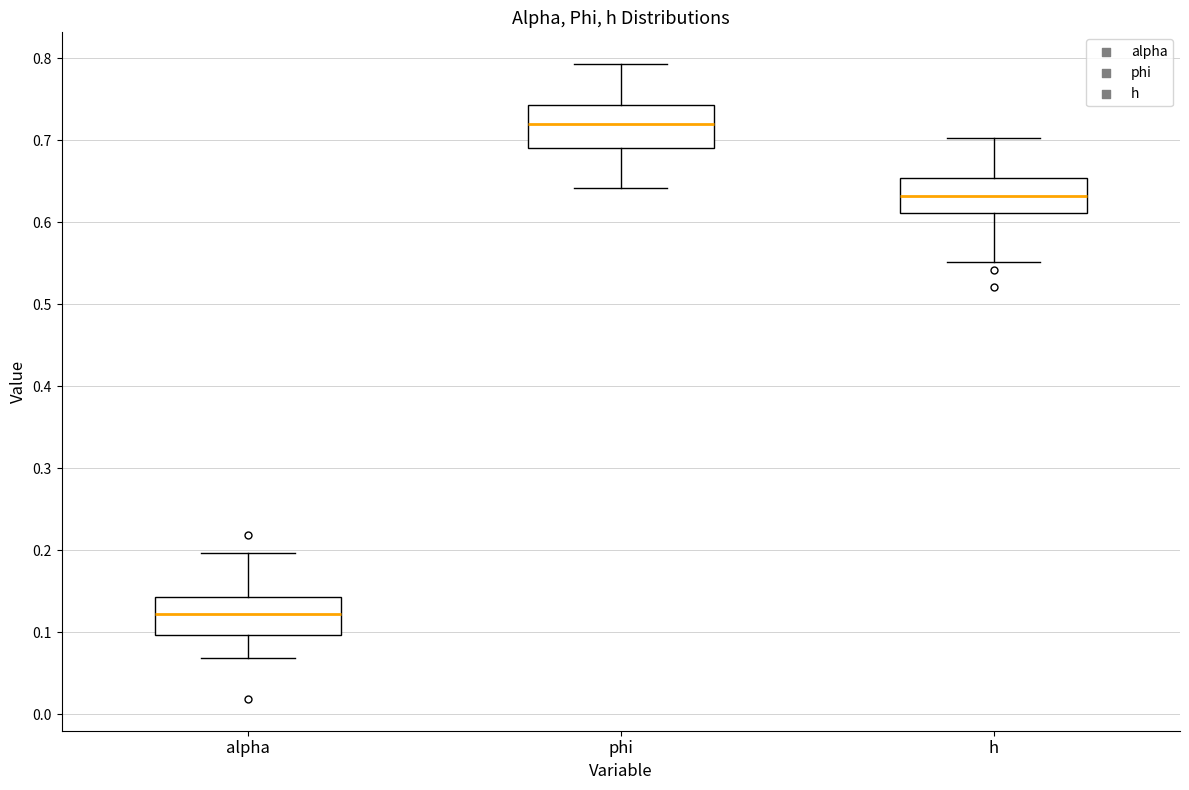

Reading left to right, read every box against the y-axis: the position of its median line, the range the box covers, and the ends of its whiskers. The values are not printed on the chart, so give them approximately, as read against the axis.

alpha: median 0.12, box 0.10 to 0.14, whiskers 0.07 to 0.20
phi: median 0.72, box 0.69 to 0.74, whiskers 0.64 to 0.79
h: median 0.63, box 0.61 to 0.65, whiskers 0.55 to 0.70